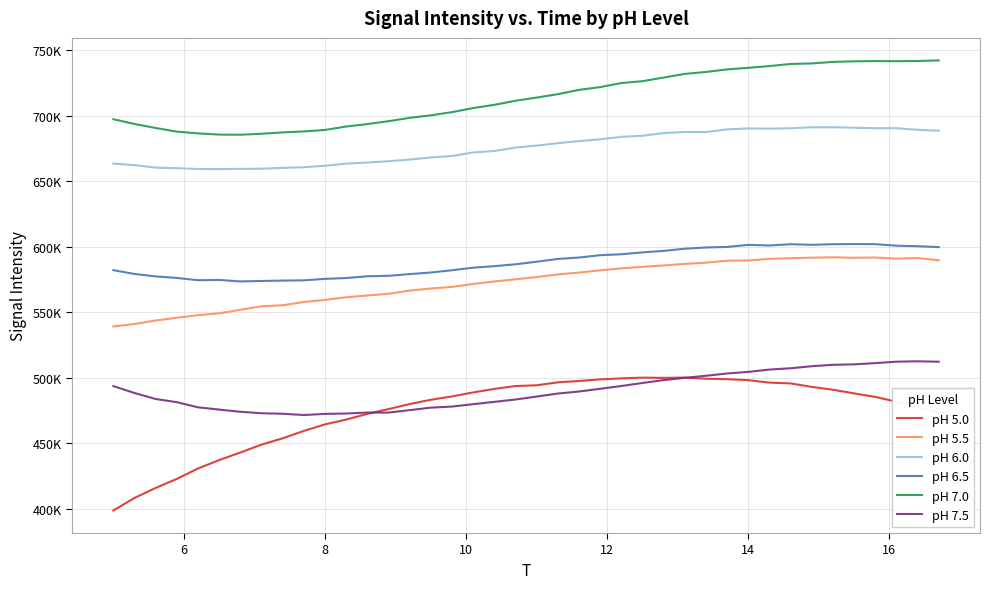

What are all the series names shown in the legend?

pH 5.0, pH 5.5, pH 6.0, pH 6.5, pH 7.0, pH 7.5